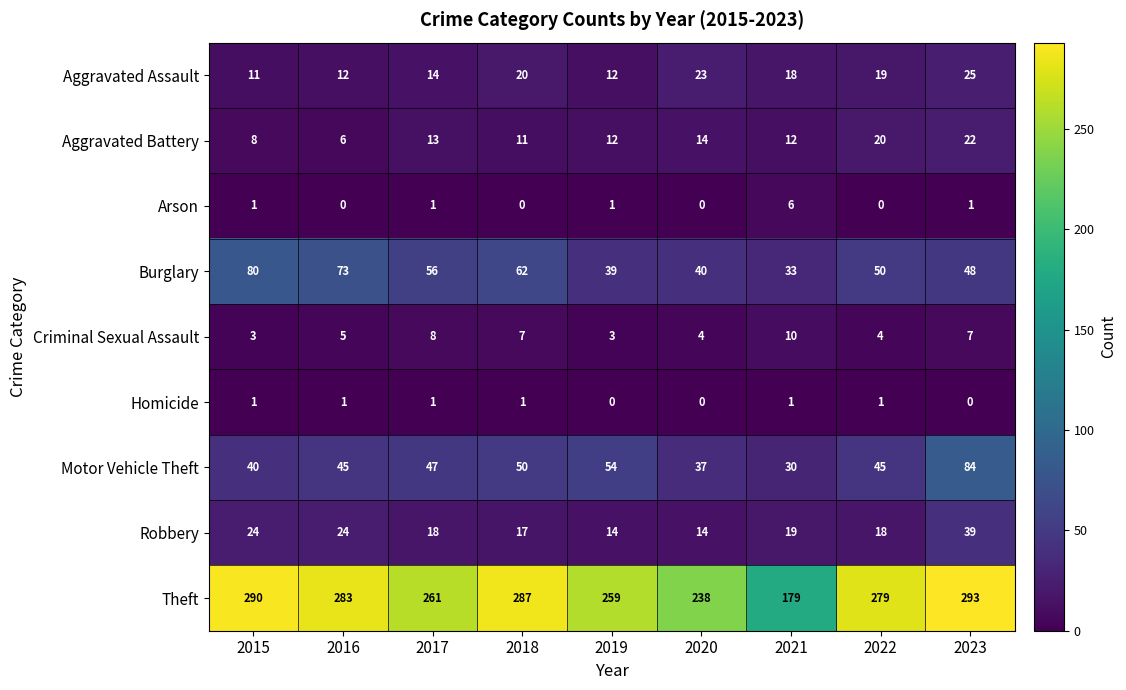

At which label does Theft reach its peak?

2023